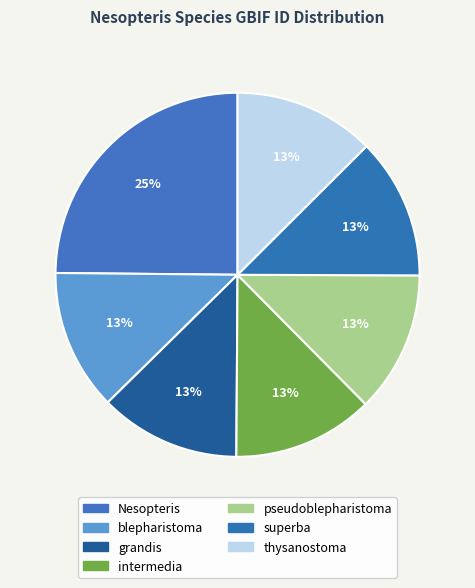

To the nearest percent, what percentage of the pie is pseudoblepharistoma?

13%